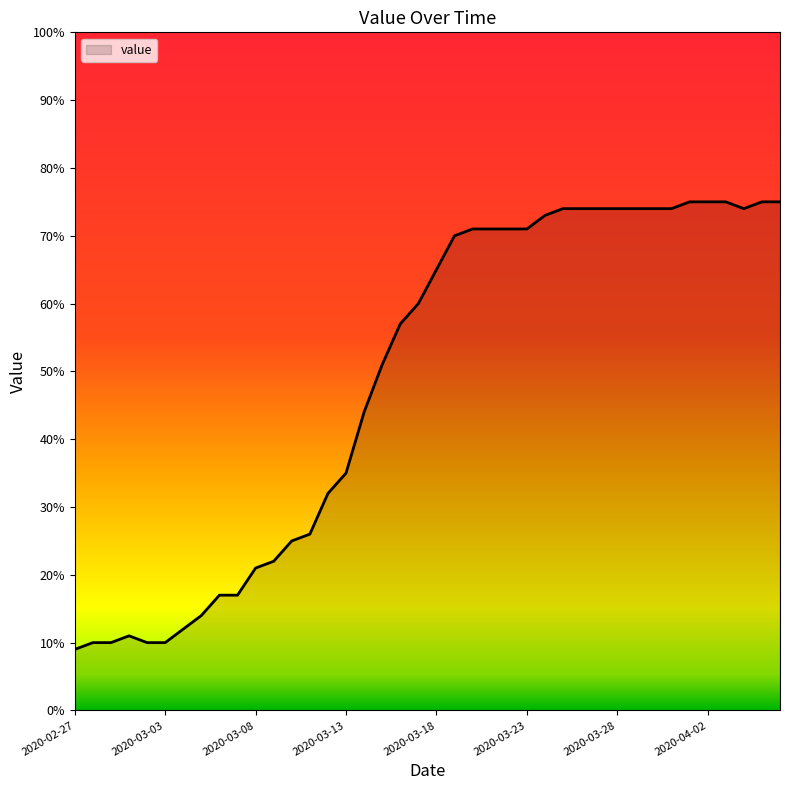

What is the difference between the maximum and minimum values?

66